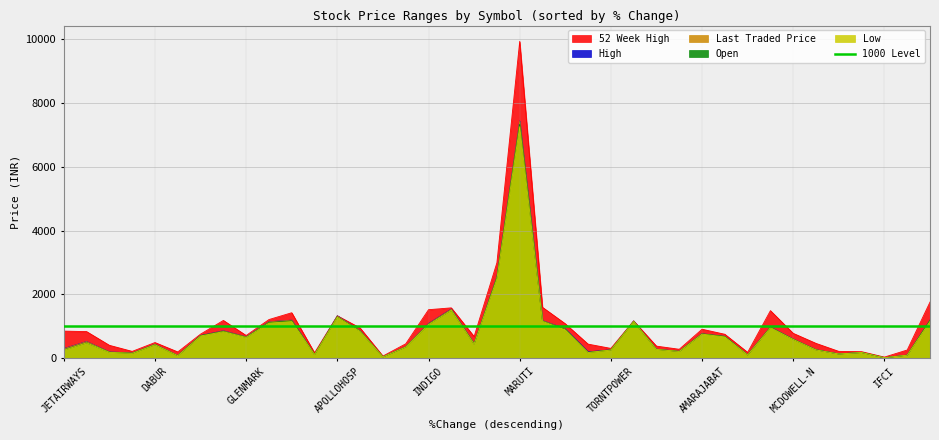

Which category has the highest value in the Last Traded Price series?

MARUTI